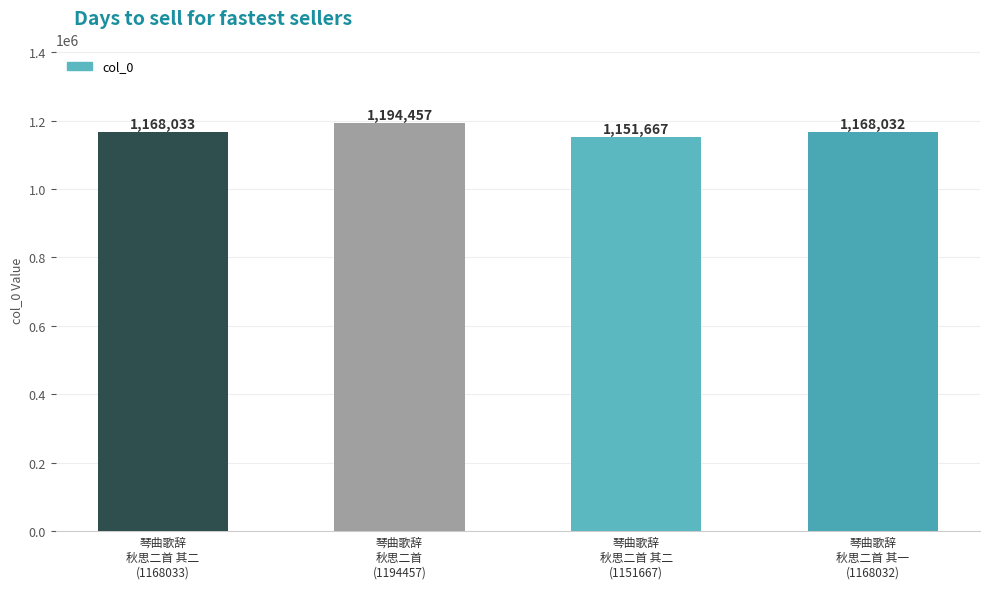

What is the ratio of the value at 琴曲歌辞
秋思二首 其二
(1168033) to the value at 琴曲歌辞
秋思二首 其二
(1151667)?

1.0